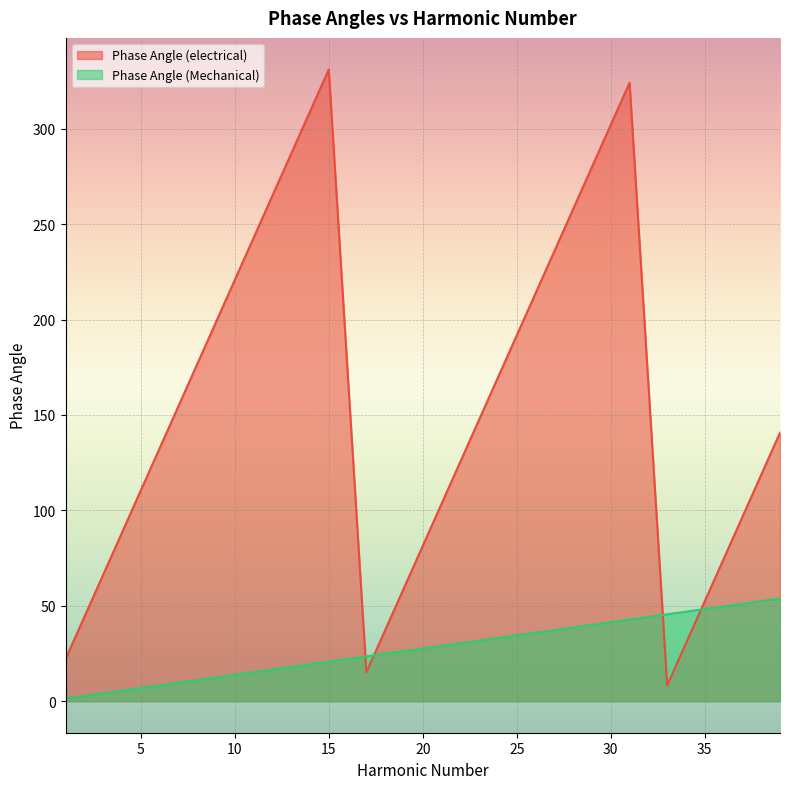

Between 1 and 29, which series saw the biggest shift?

Phase Angle (electrical)